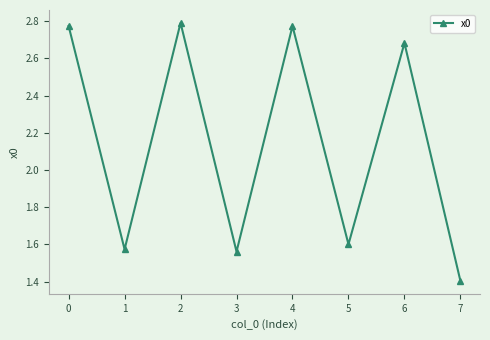

What is the difference between the values at 7 and 3?

0.2